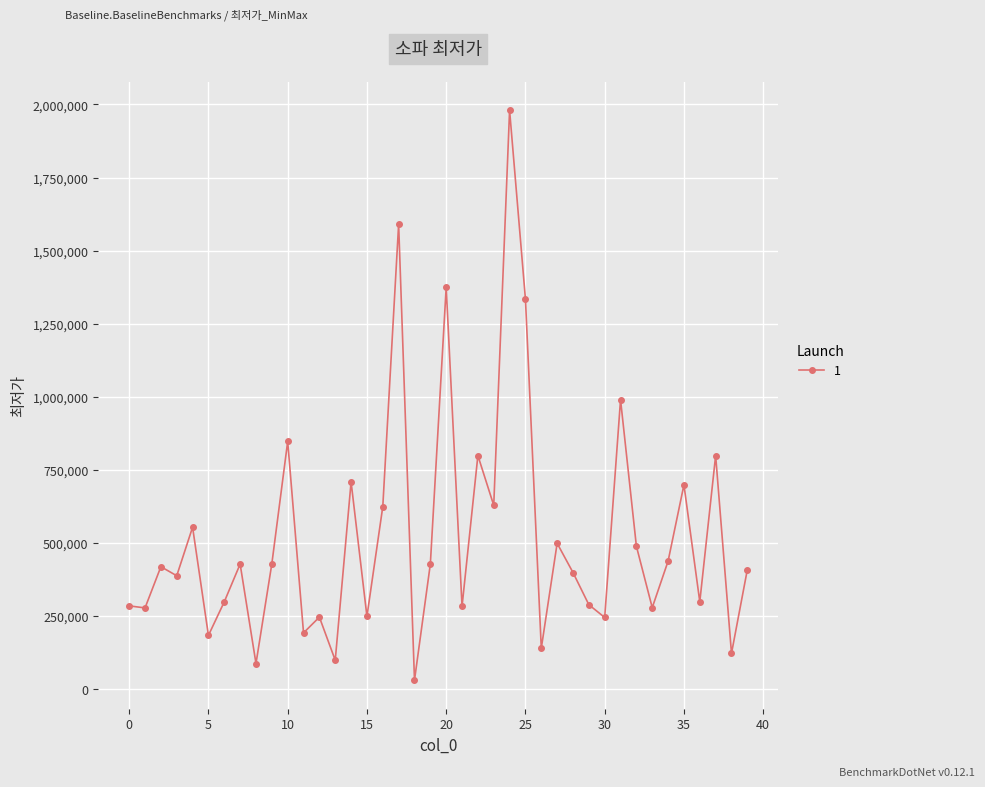

What is the value of the 26th point from the left?

1334110